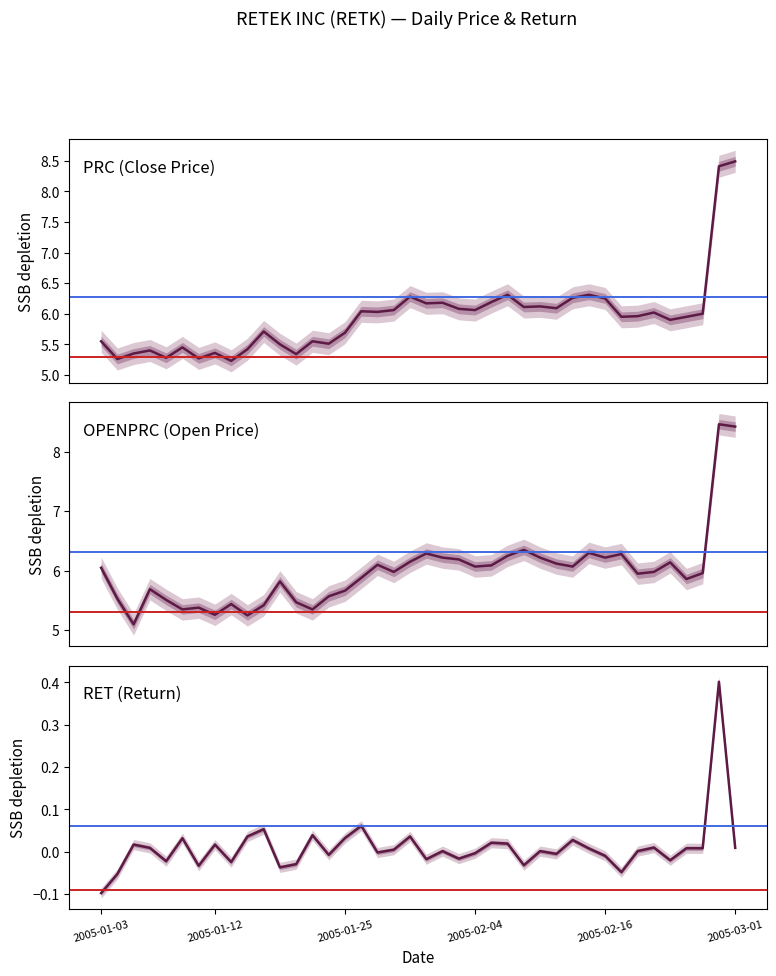

At which category is the sum across all series the highest?

38